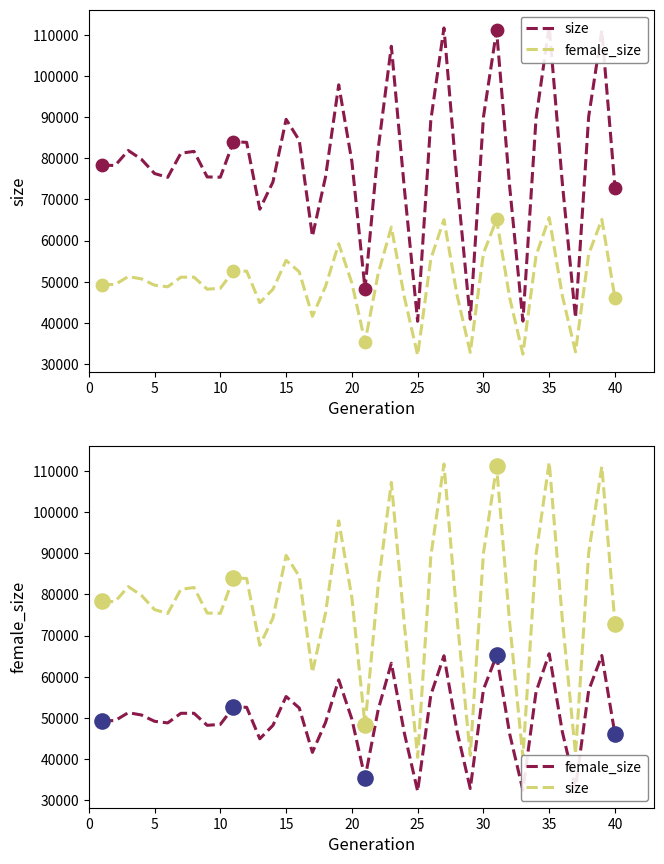

What are all the series names shown in the legend?

size, female_size